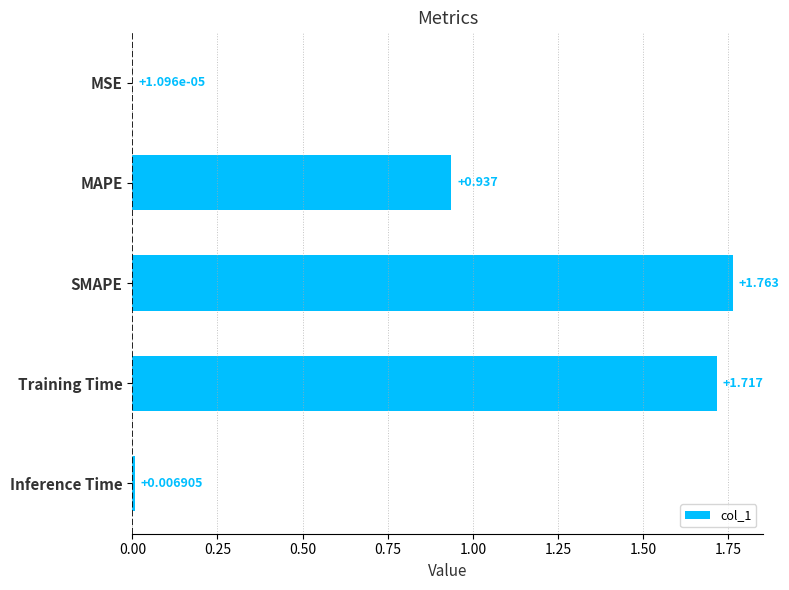

Which has a higher value, MSE or SMAPE?

SMAPE